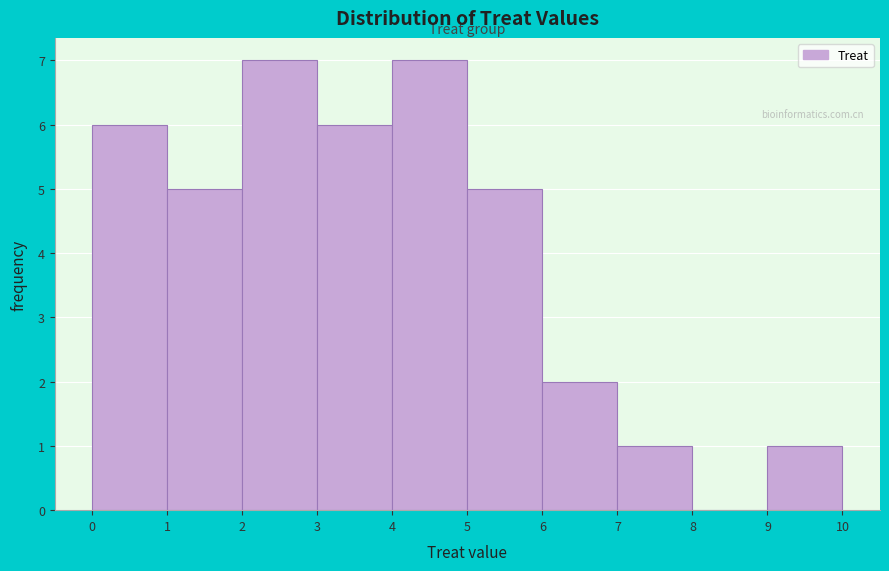

Reading left to right, list every bar in this chart as the range it spans on the x-axis followed by its height. The values are not printed on the chart, so give them approximately, as read against the axis.

0 to 1: 6
1 to 2: 5
2 to 3: 7
3 to 4: 6
4 to 5: 7
5 to 6: 5
6 to 7: 2
7 to 8: 1
8 to 9: 0
9 to 10: 1